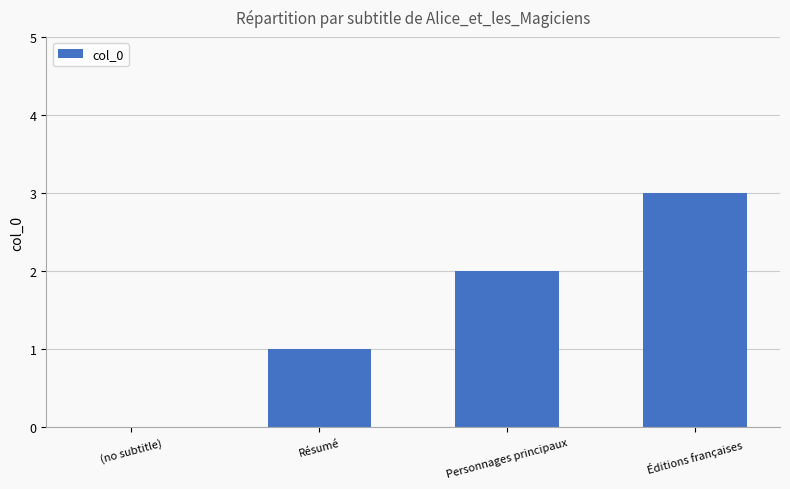

Approximately how many times larger is the value at Personnages principaux compared to Éditions françaises?

0.7